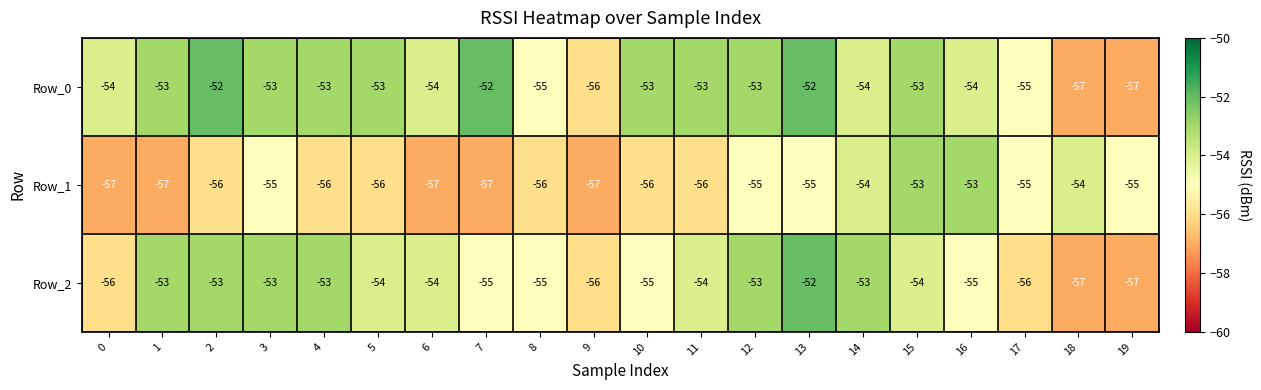

List the series in order of their overall mean, lowest first.

Row_1, Row_2, Row_0